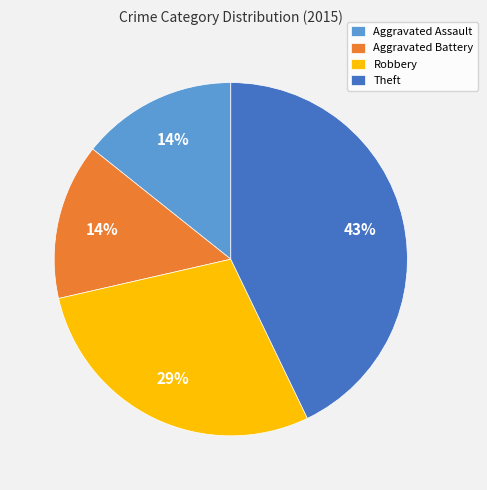

To the nearest percent, what is the difference between the Aggravated Assault and Theft slice percentages?

29%